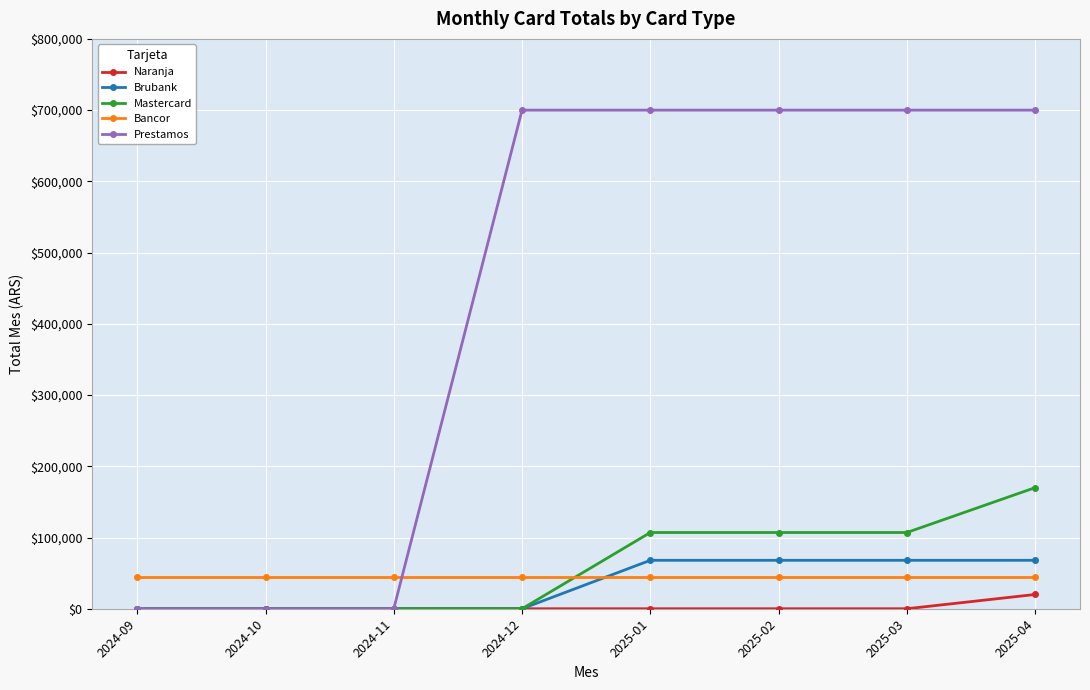

Between 2024-11 and 2025-02, which series saw the biggest shift?

Prestamos